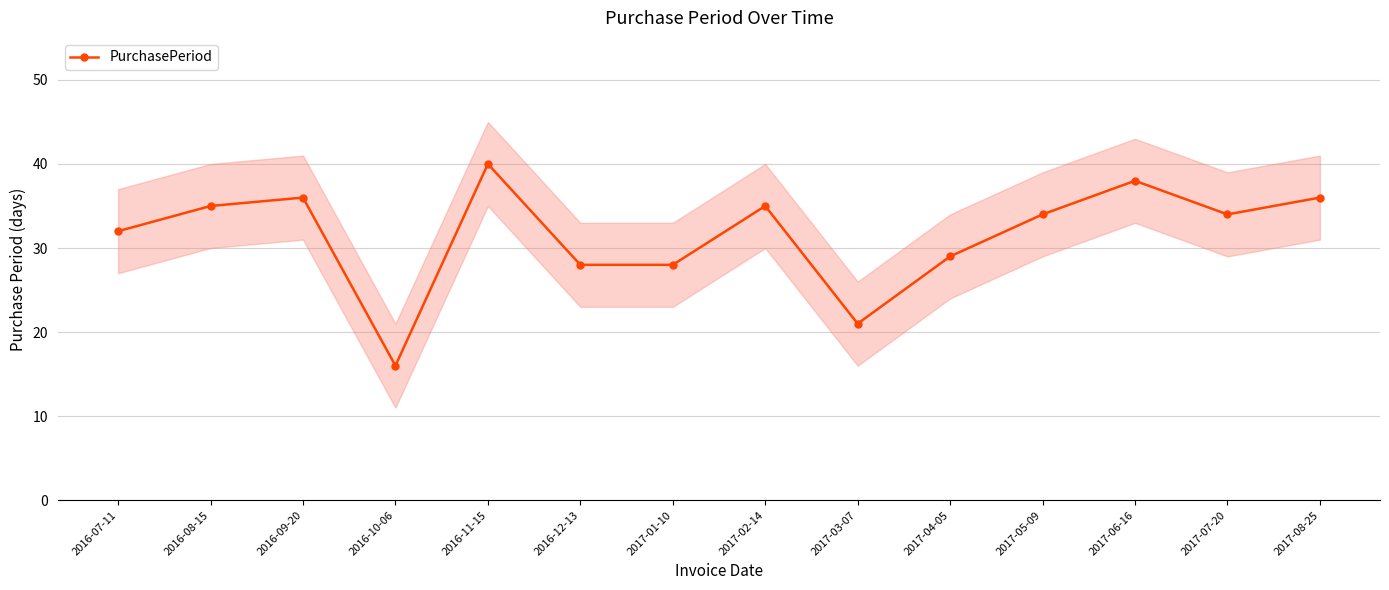

Does the chart have visible grid lines?

Yes